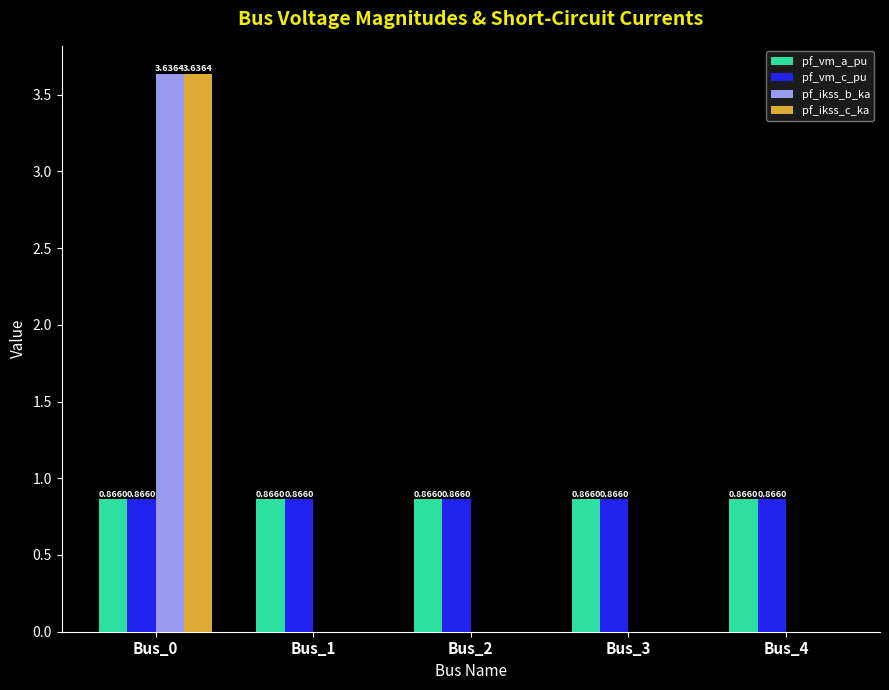

Is the value of pf_ikss_b_ka at Bus_0 greater than the value of pf_ikss_c_ka at Bus_1?

Yes